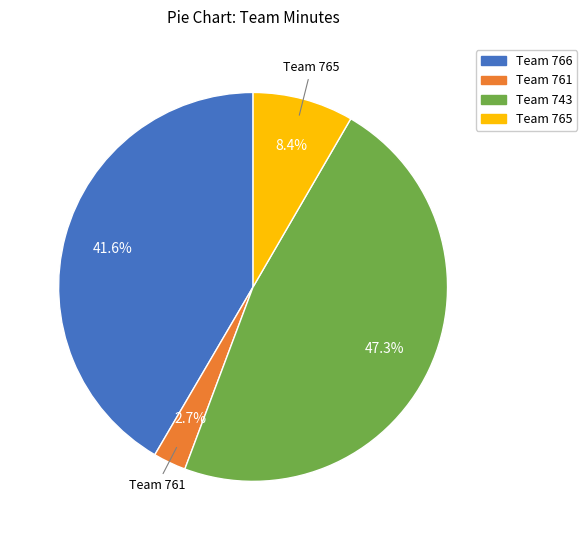

How many segments does this pie chart have?

4